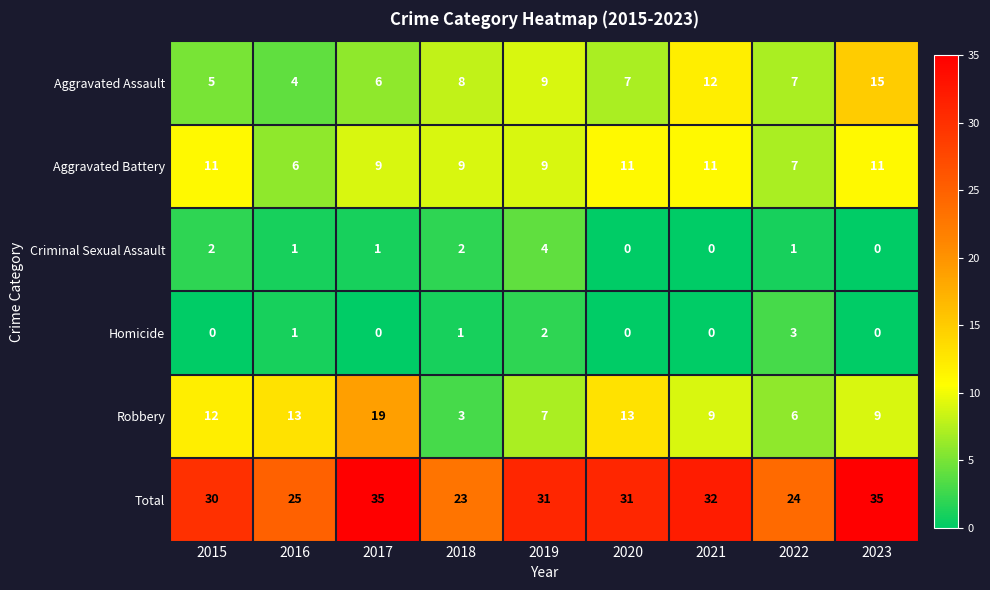

At which label does Aggravated Battery first exceed 9?

2015